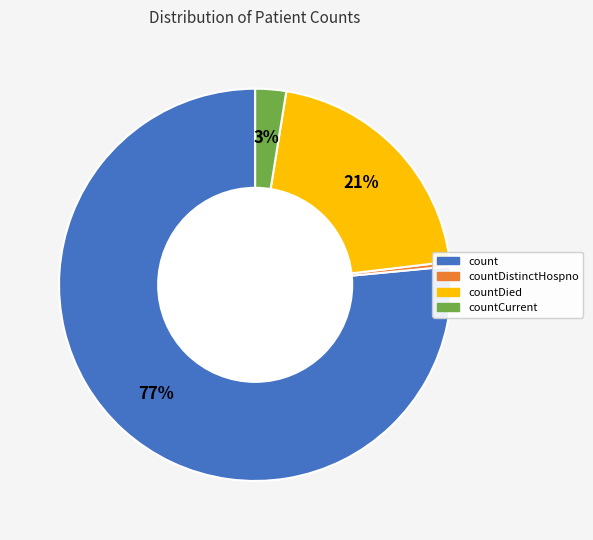

Is there any slice that represents more than half of the pie?

Yes